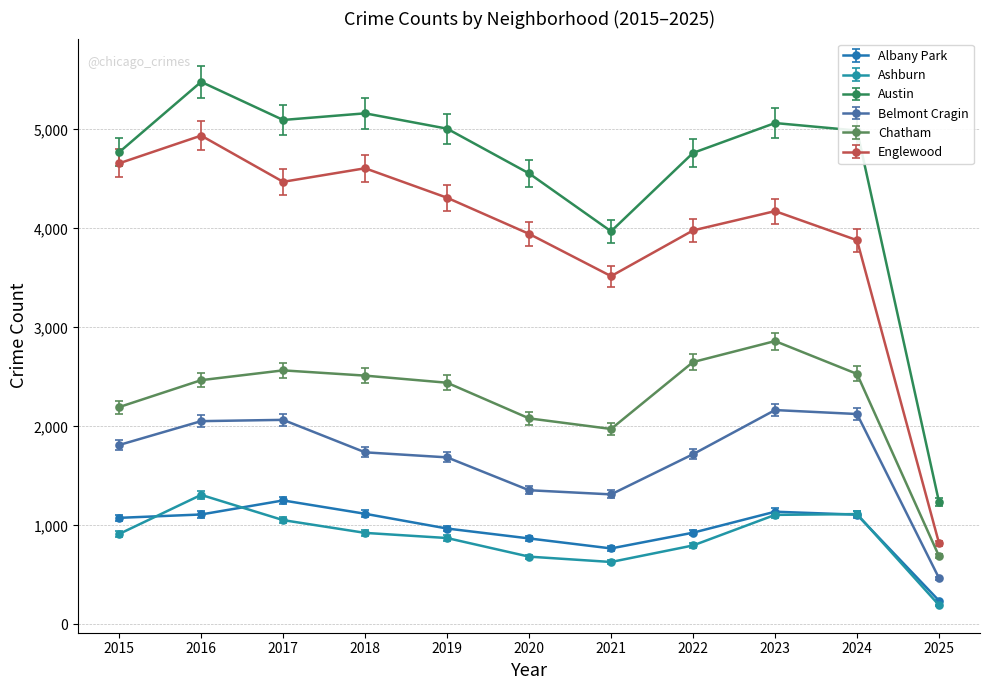

What is the difference between the maximum and minimum values in the Ashburn series?

1114